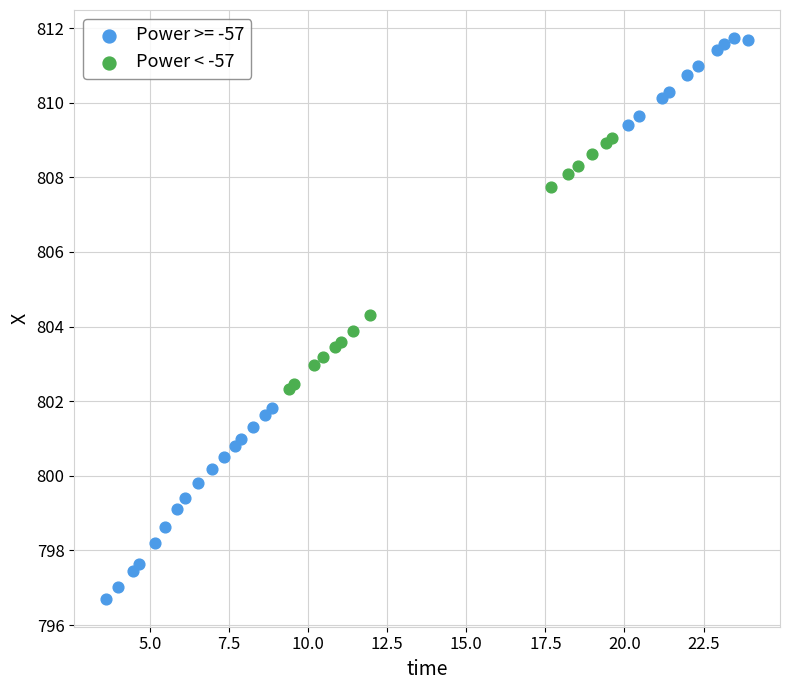

Which series contains the lowest Y value?

Power >= -57